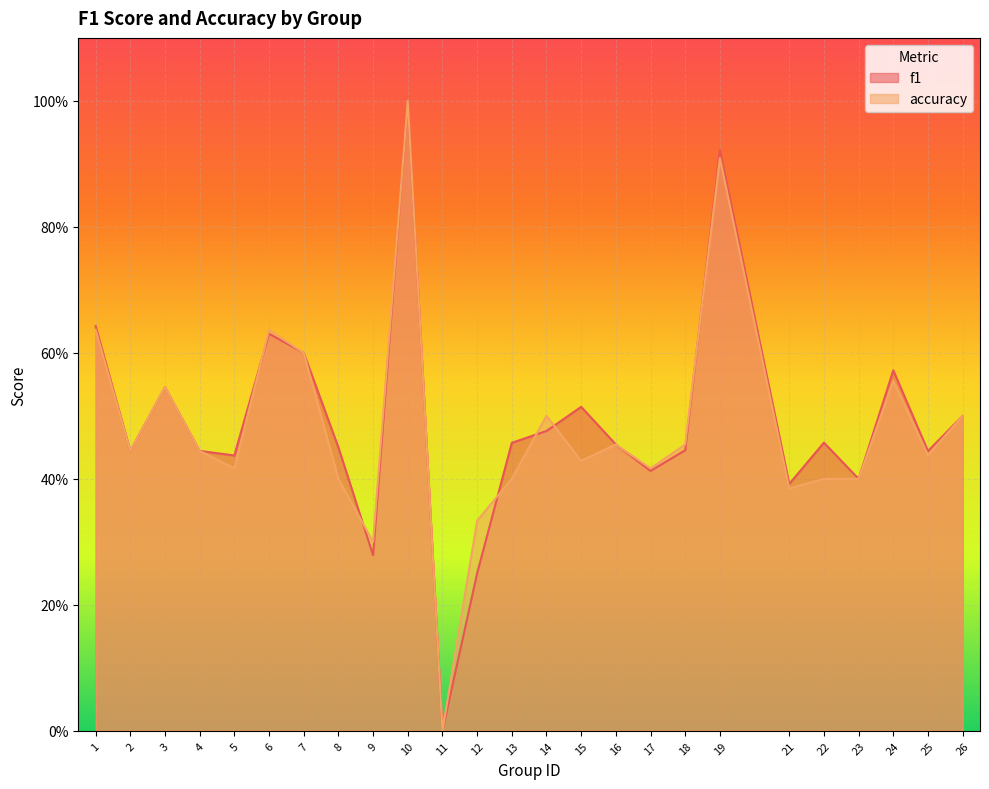

Which series has the largest total across all categories?

f1